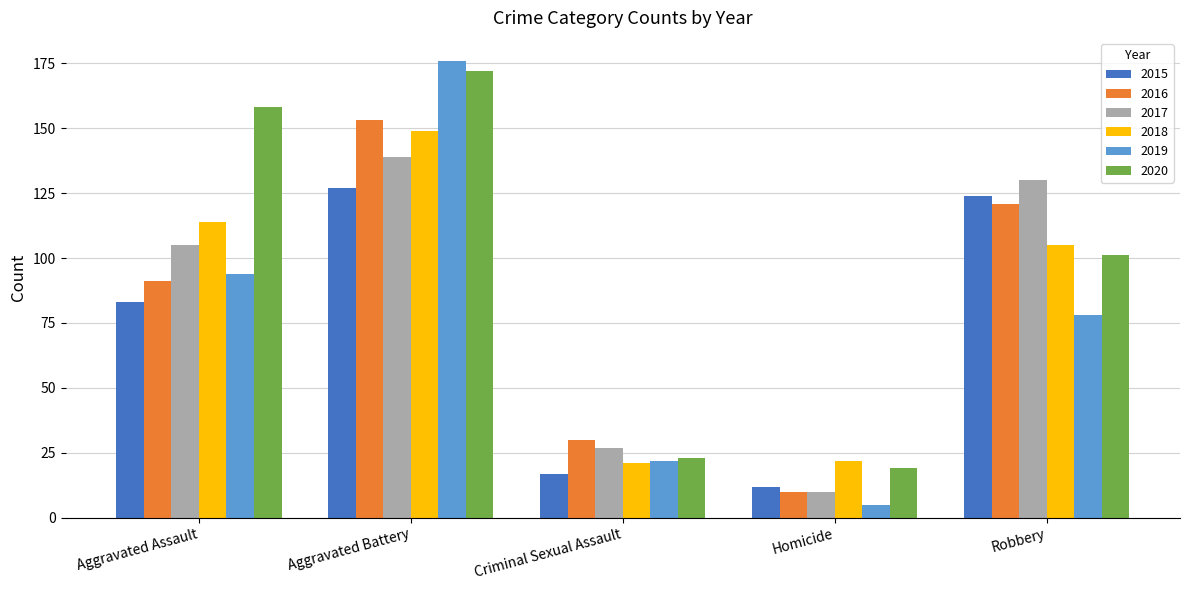

How many values in the 2016 series are below 91?

2